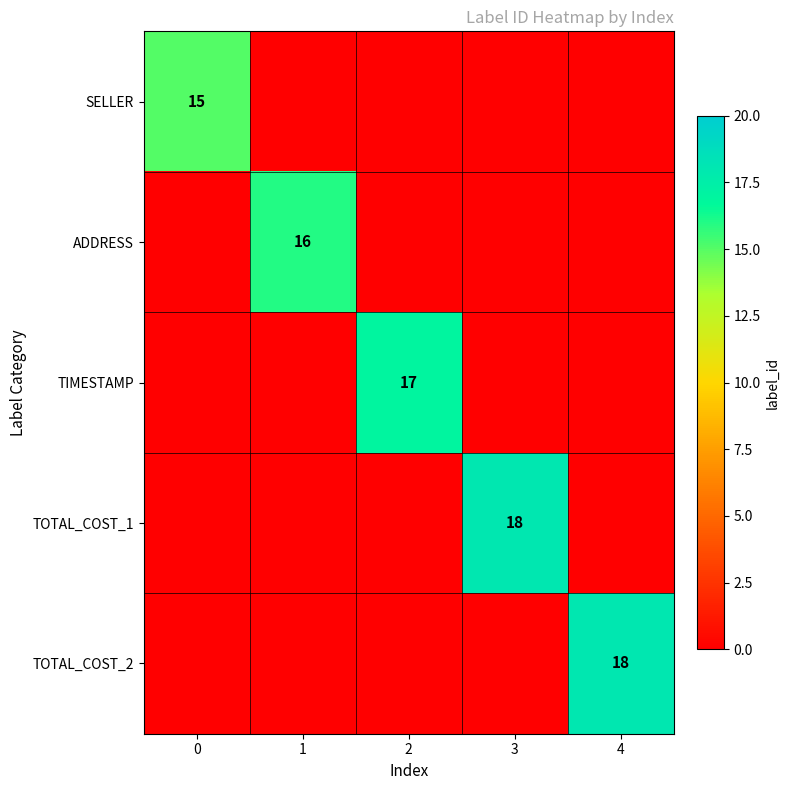

Is it true that SELLER equals 21 at 0?

False